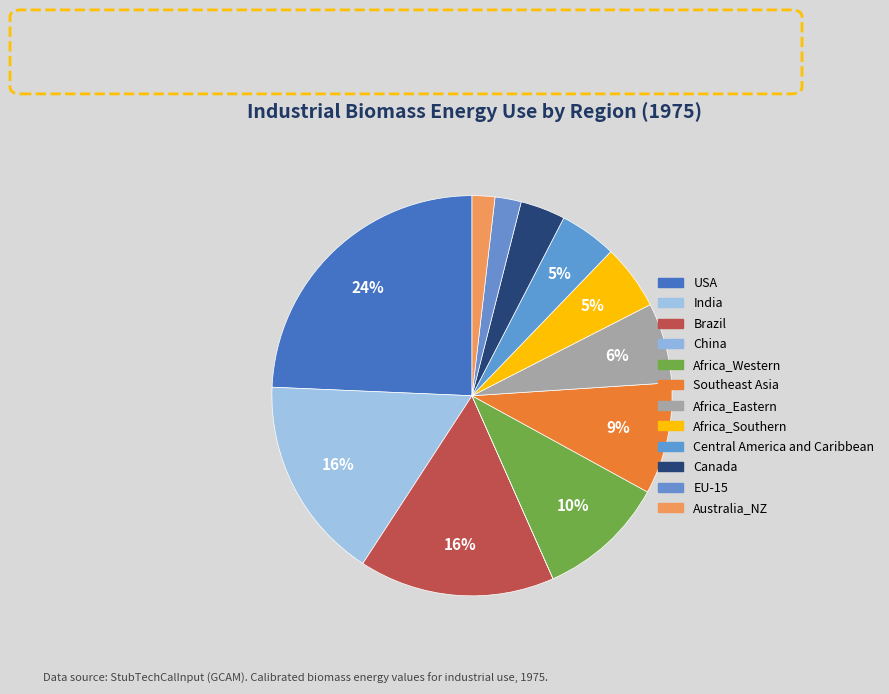

Which category has the biggest portion of the pie?

USA